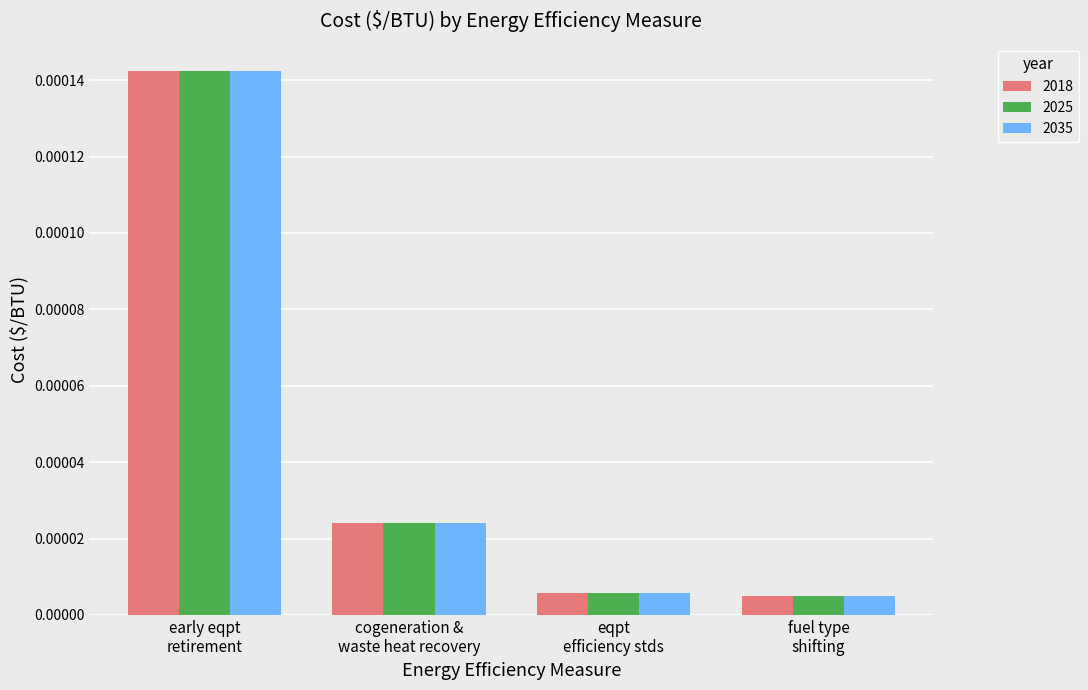

What is the label of the 3rd bar from the left?

eqpt
efficiency stds